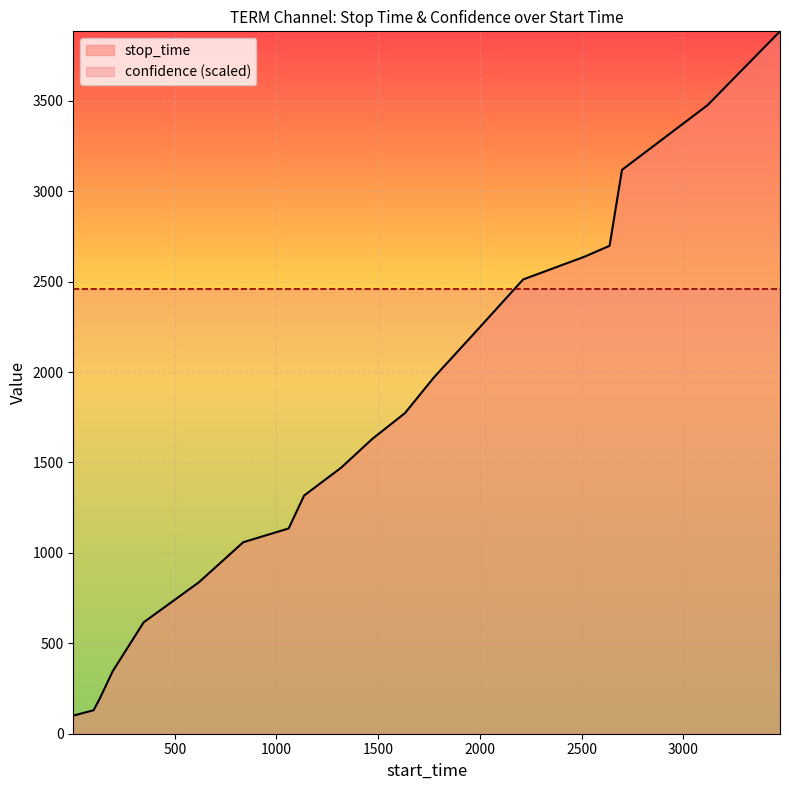

Where does the data first go above 1631?

1632